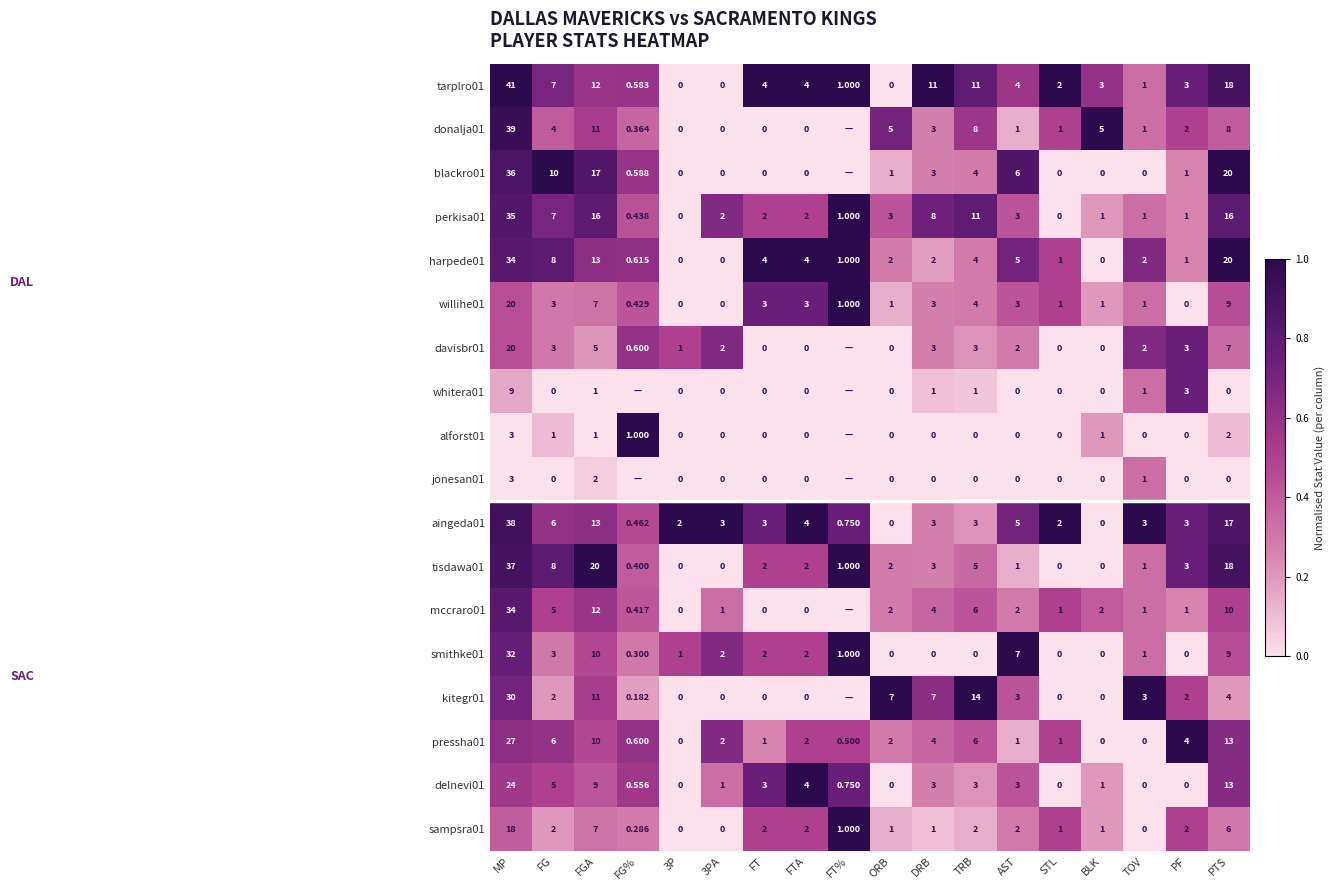

At which category does the chart reach its peak across all series?

MP